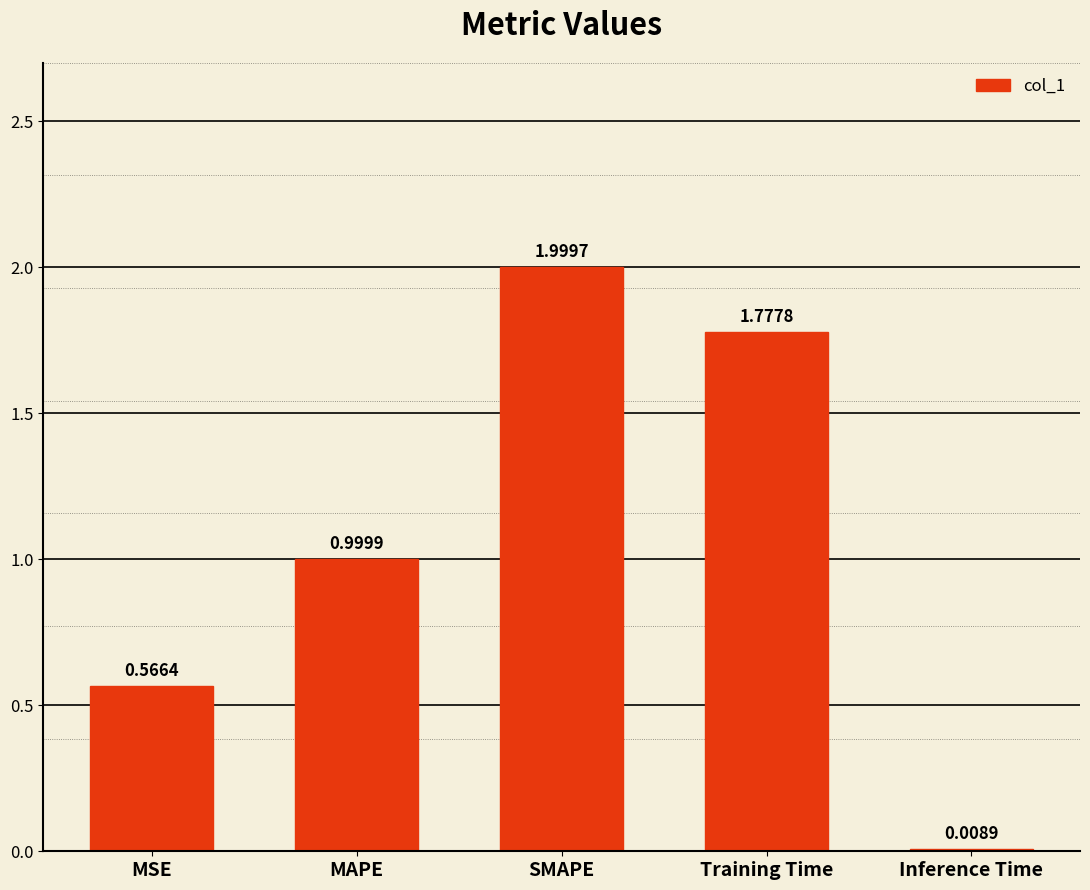

What is the label of the 3rd bar from the left?

SMAPE